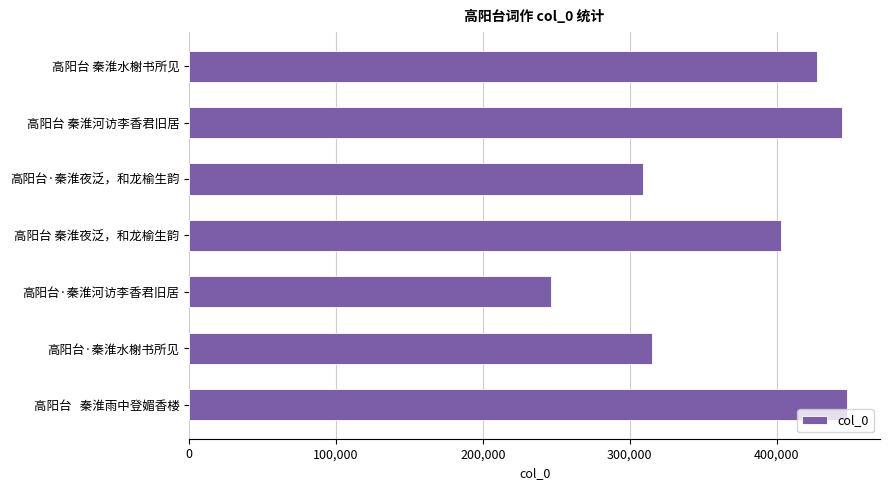

What is the change in value from 高阳台 秦淮水榭书所见 to 高阳台 秦淮夜泛，和龙榆生韵?

-24724